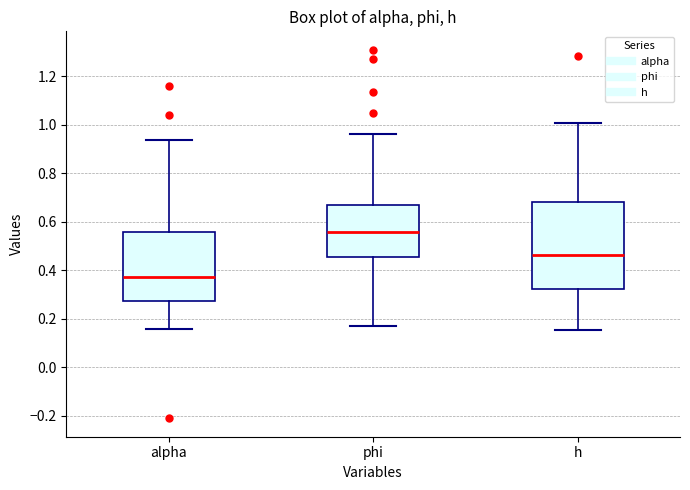

Which box's median line is the lowest?

alpha